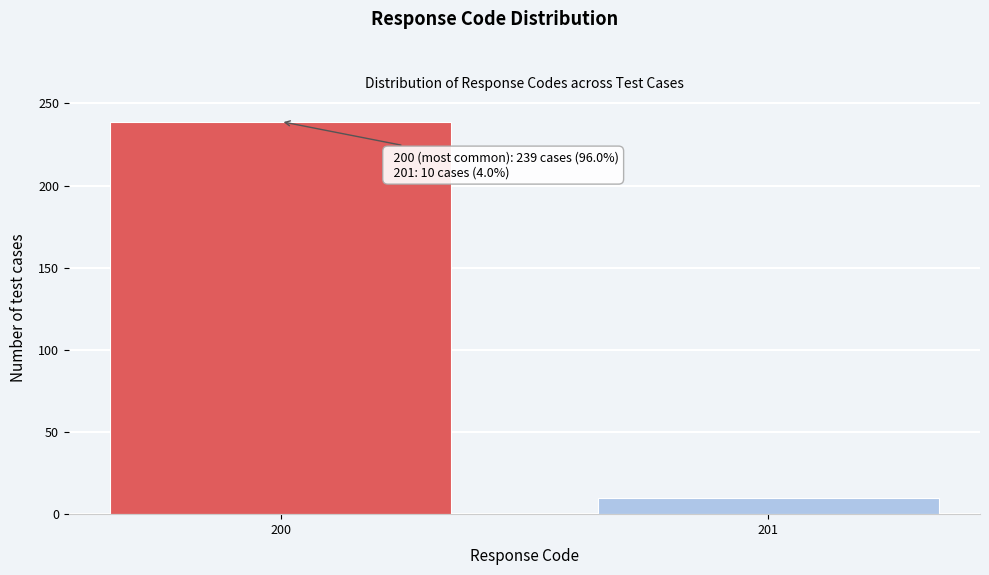

Reading right to left, list all the values displayed in this chart.

201=10	200=239